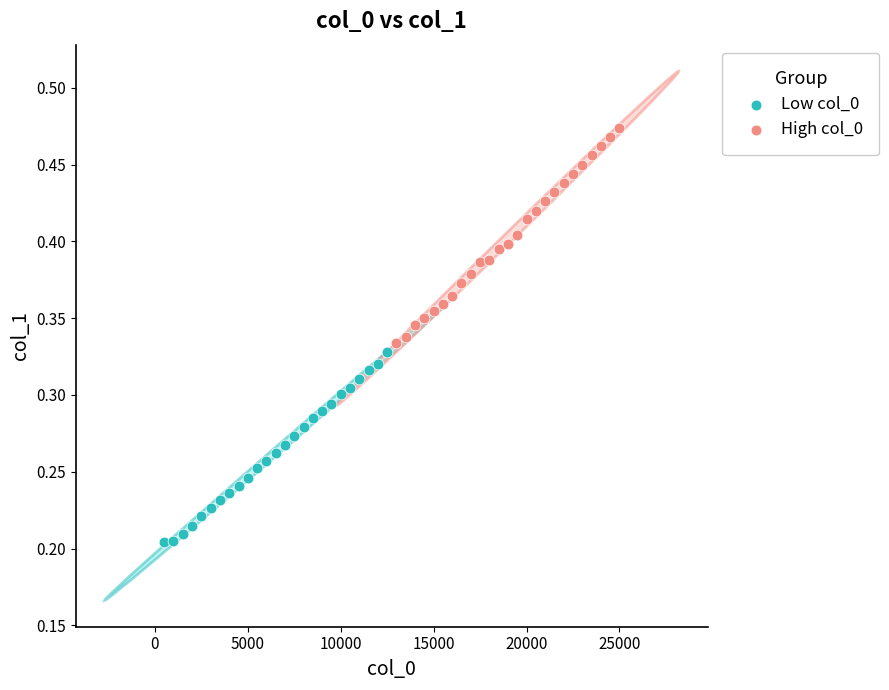

What are all the series names shown in the legend?

Low col_0, High col_0